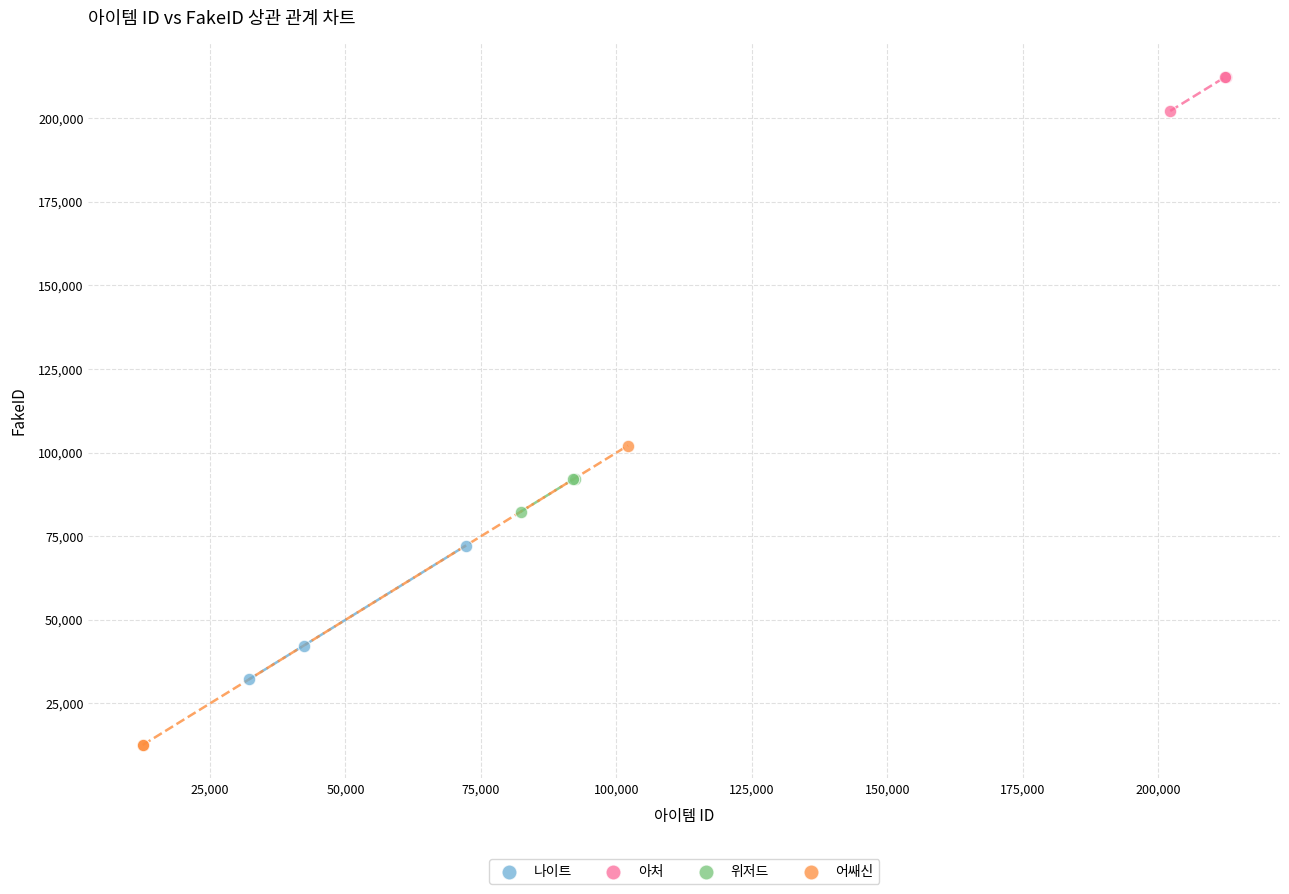

Which series reaches the maximum Y coordinate?

아처